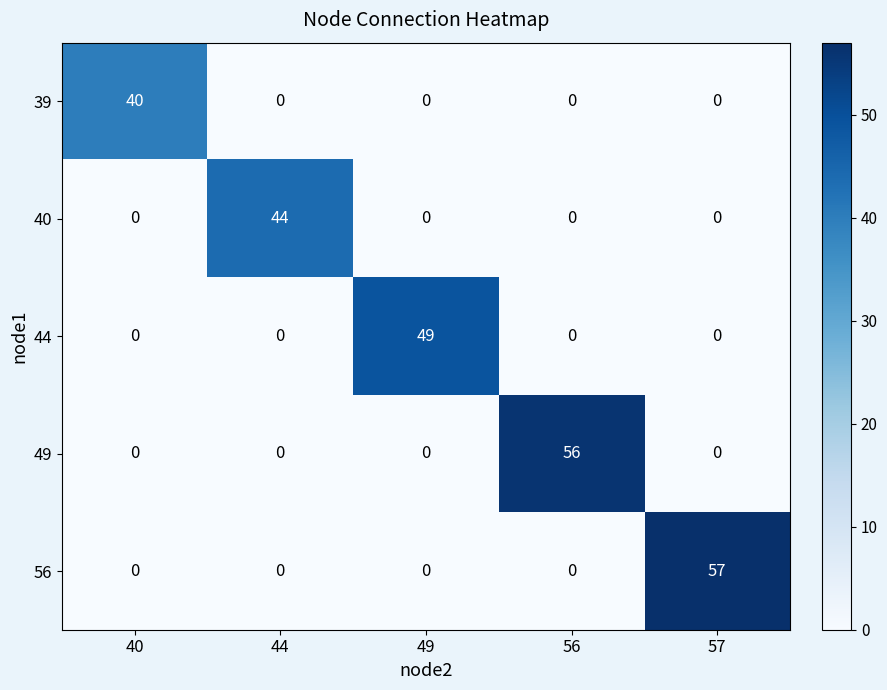

The 49 series shows 0 at 57. True or false?

True